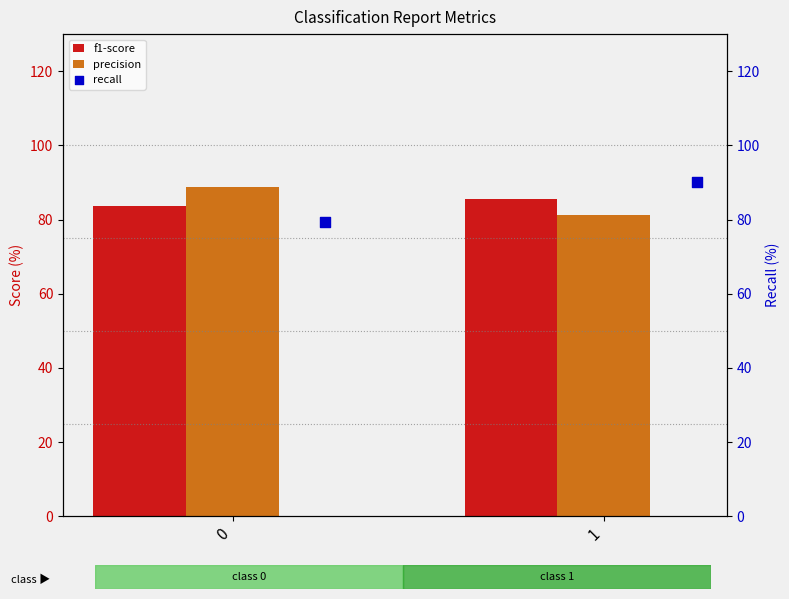

Which series has the widest spread of Y values?

recall